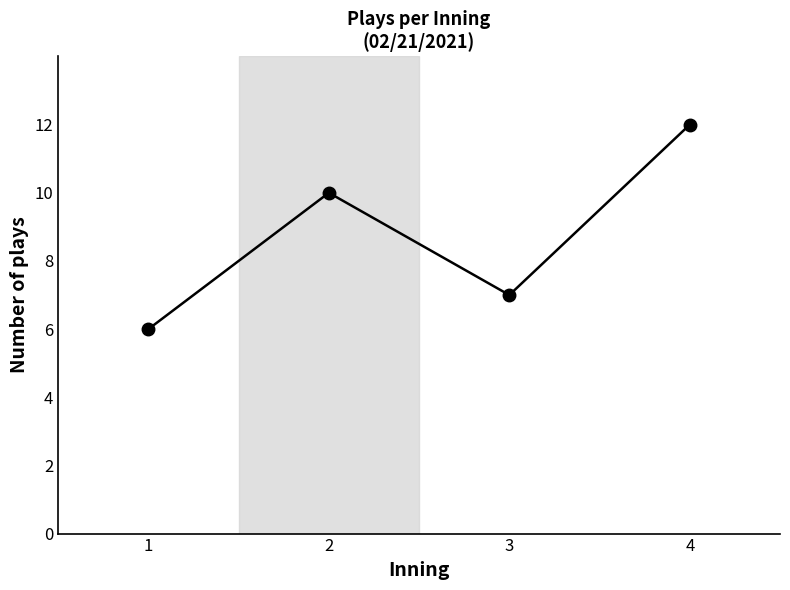

What is the difference between the values at 4 and 2?

2